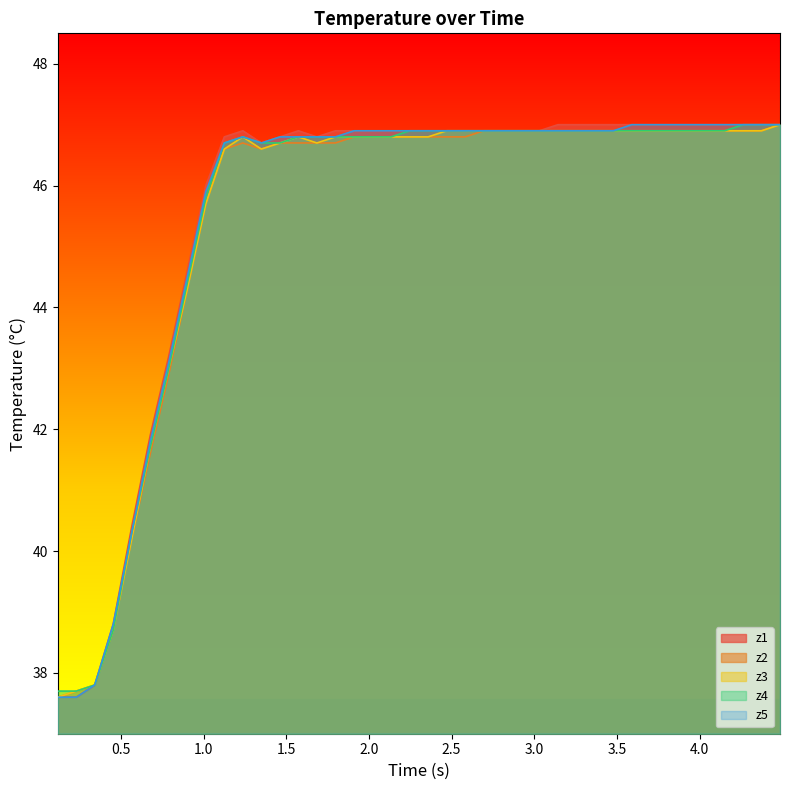

What is the highest value of the z1 series?

47.0